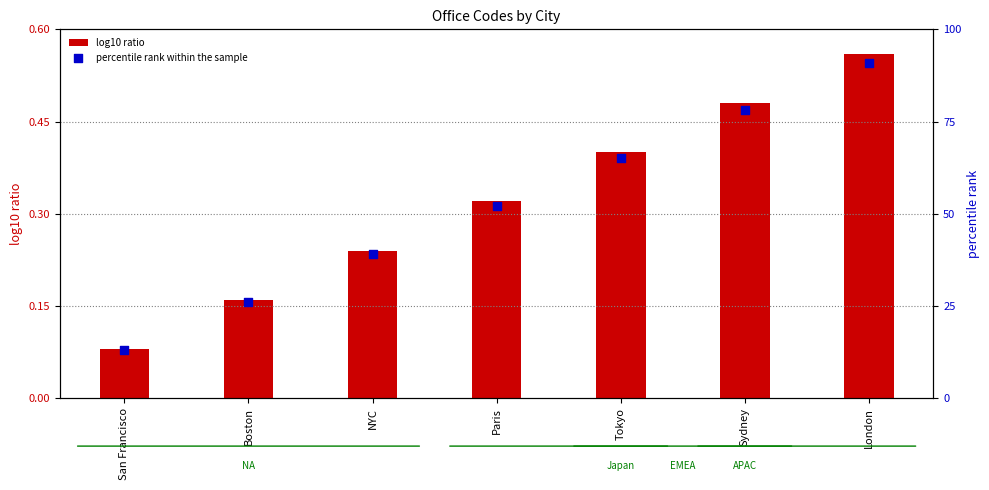

Which series has the largest Y range (max minus min)?

percentile rank within the sample